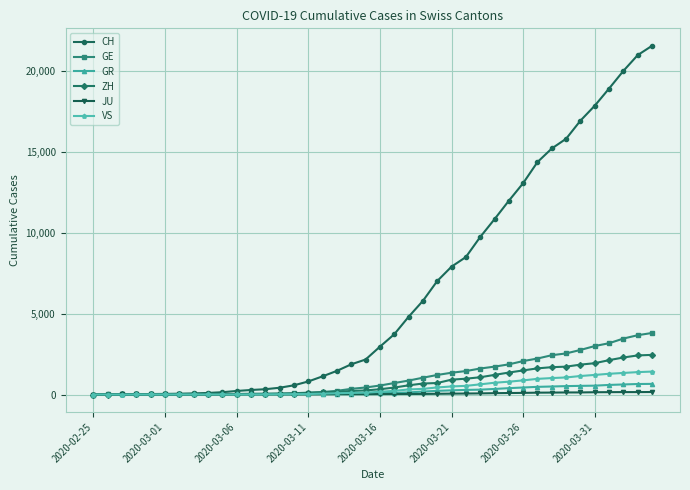

Does the chart display data point markers on the line(s)?

Yes